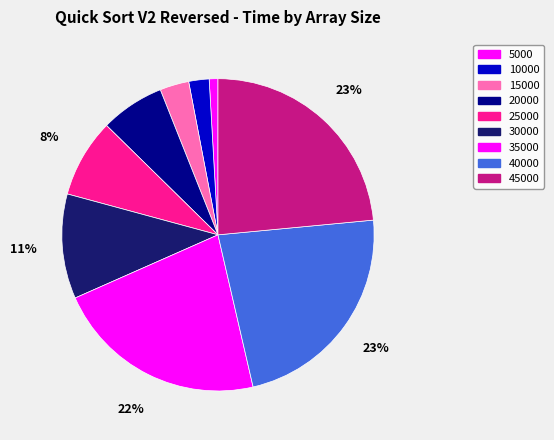

To the nearest percent, what is the difference between the largest and smallest slice percentages?

23%